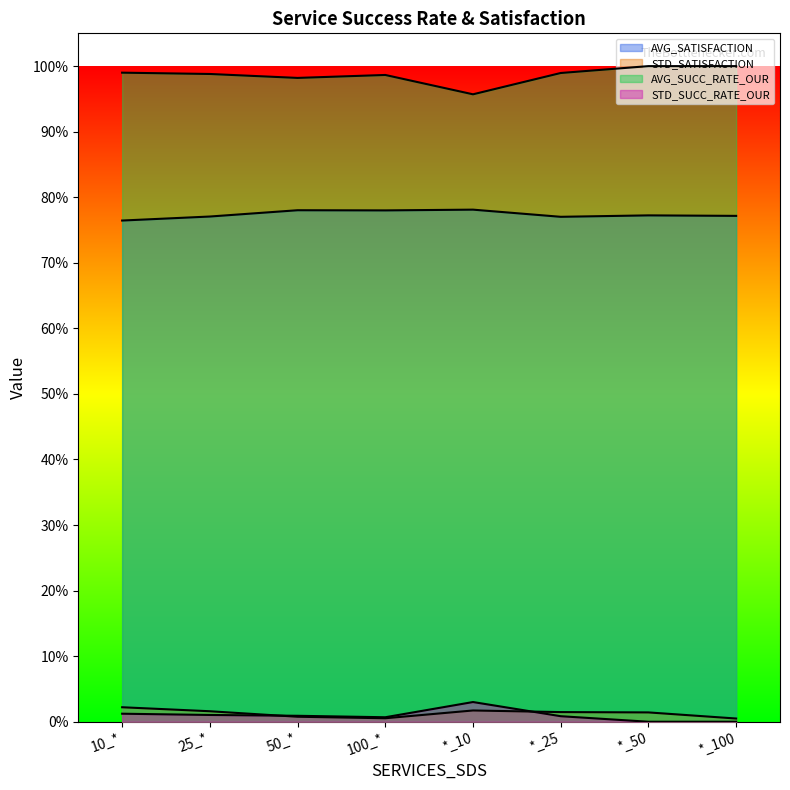

What is the label of the 8th point from the right?

10_*